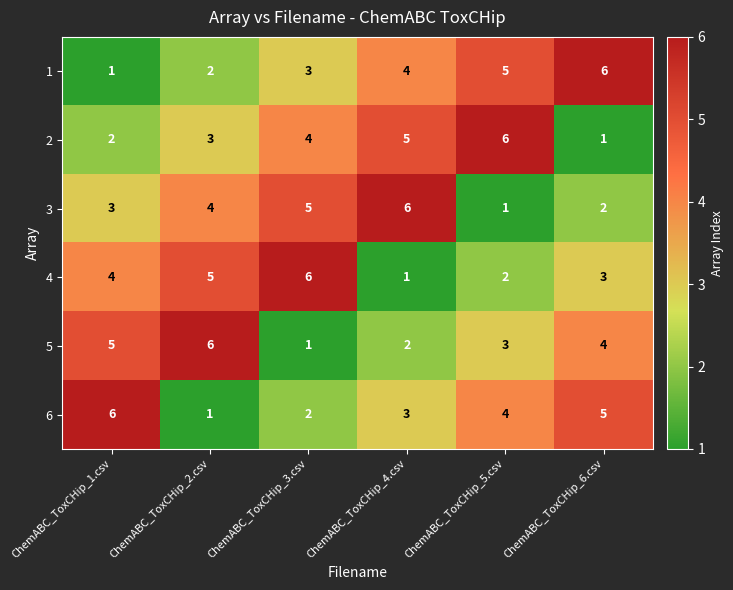

List the labels in order of 2 value, largest first.

ChemABC_ToxCHip_5.csv, ChemABC_ToxCHip_4.csv, ChemABC_ToxCHip_3.csv, ChemABC_ToxCHip_2.csv, ChemABC_ToxCHip_1.csv, ChemABC_ToxCHip_6.csv